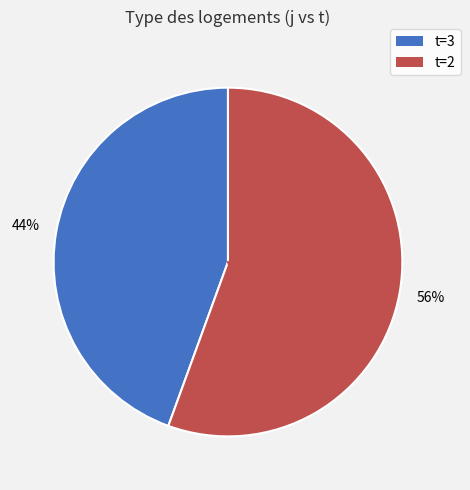

Is there a majority slice in this chart?

Yes